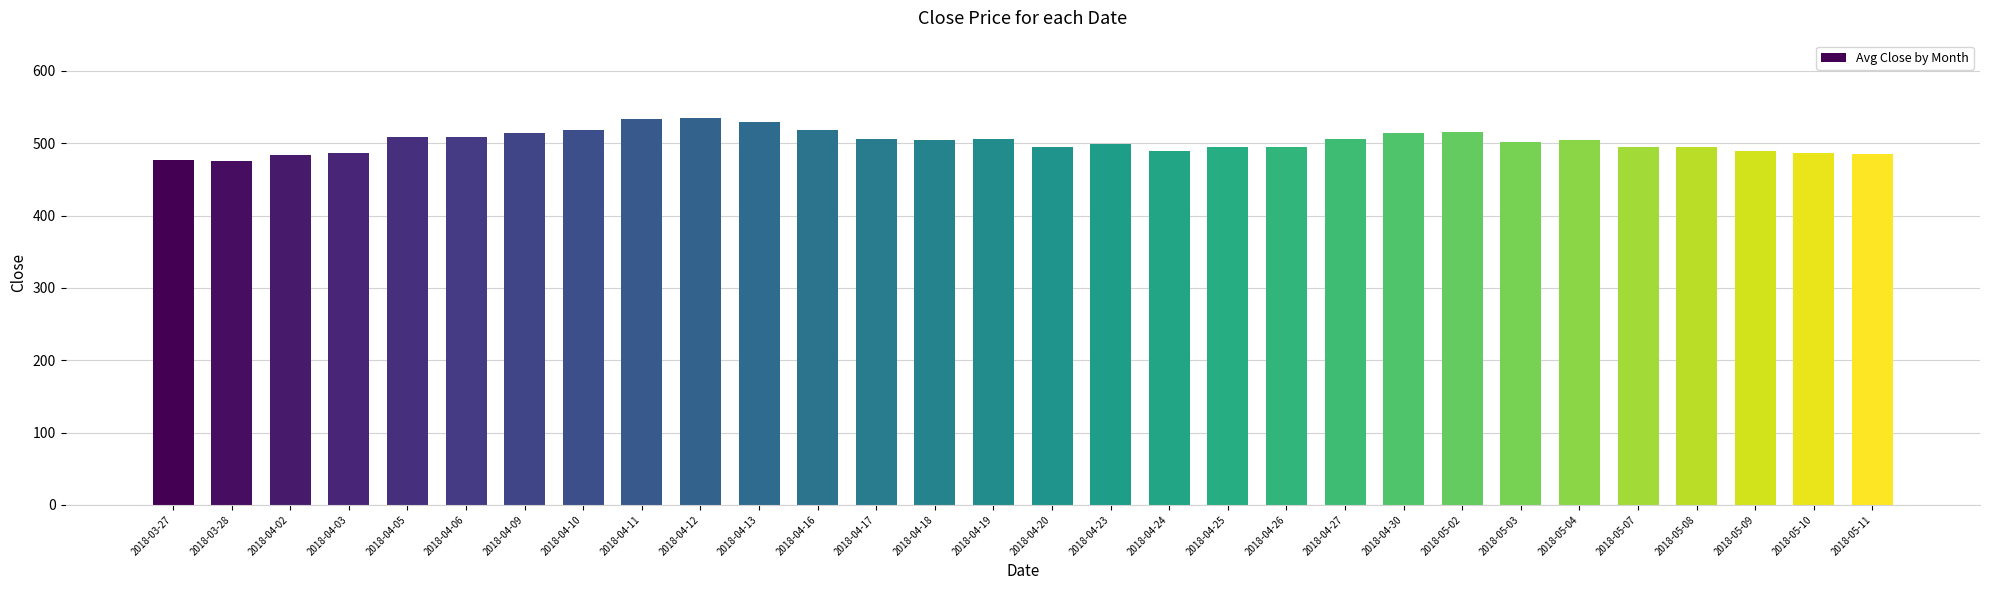

What is the greatest value displayed?

534.8